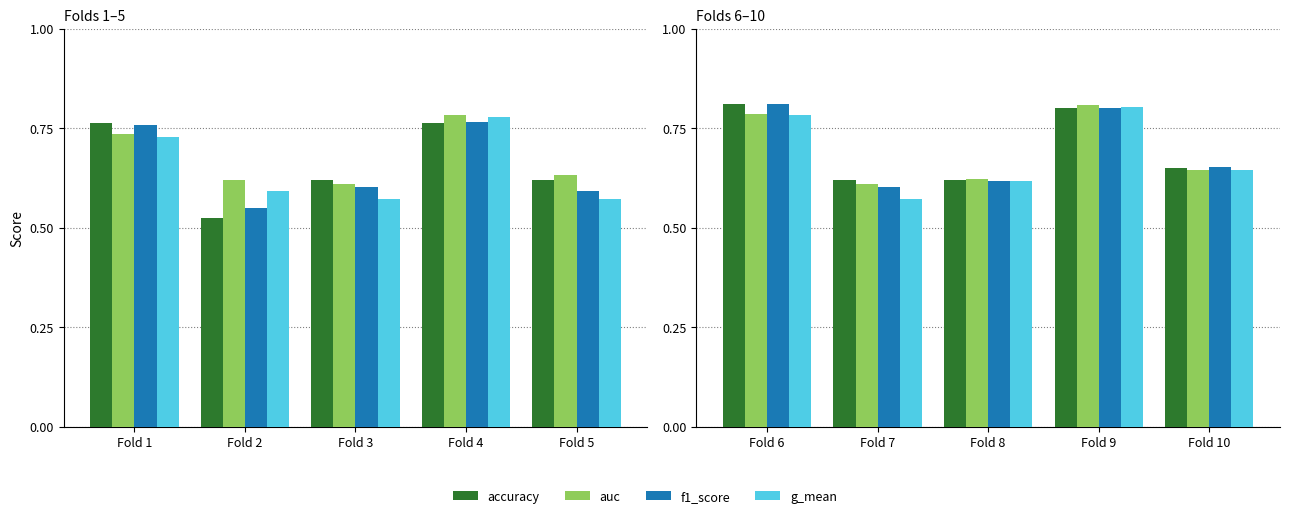

Are the bars grouped side by side (vs. stacked)?

Yes